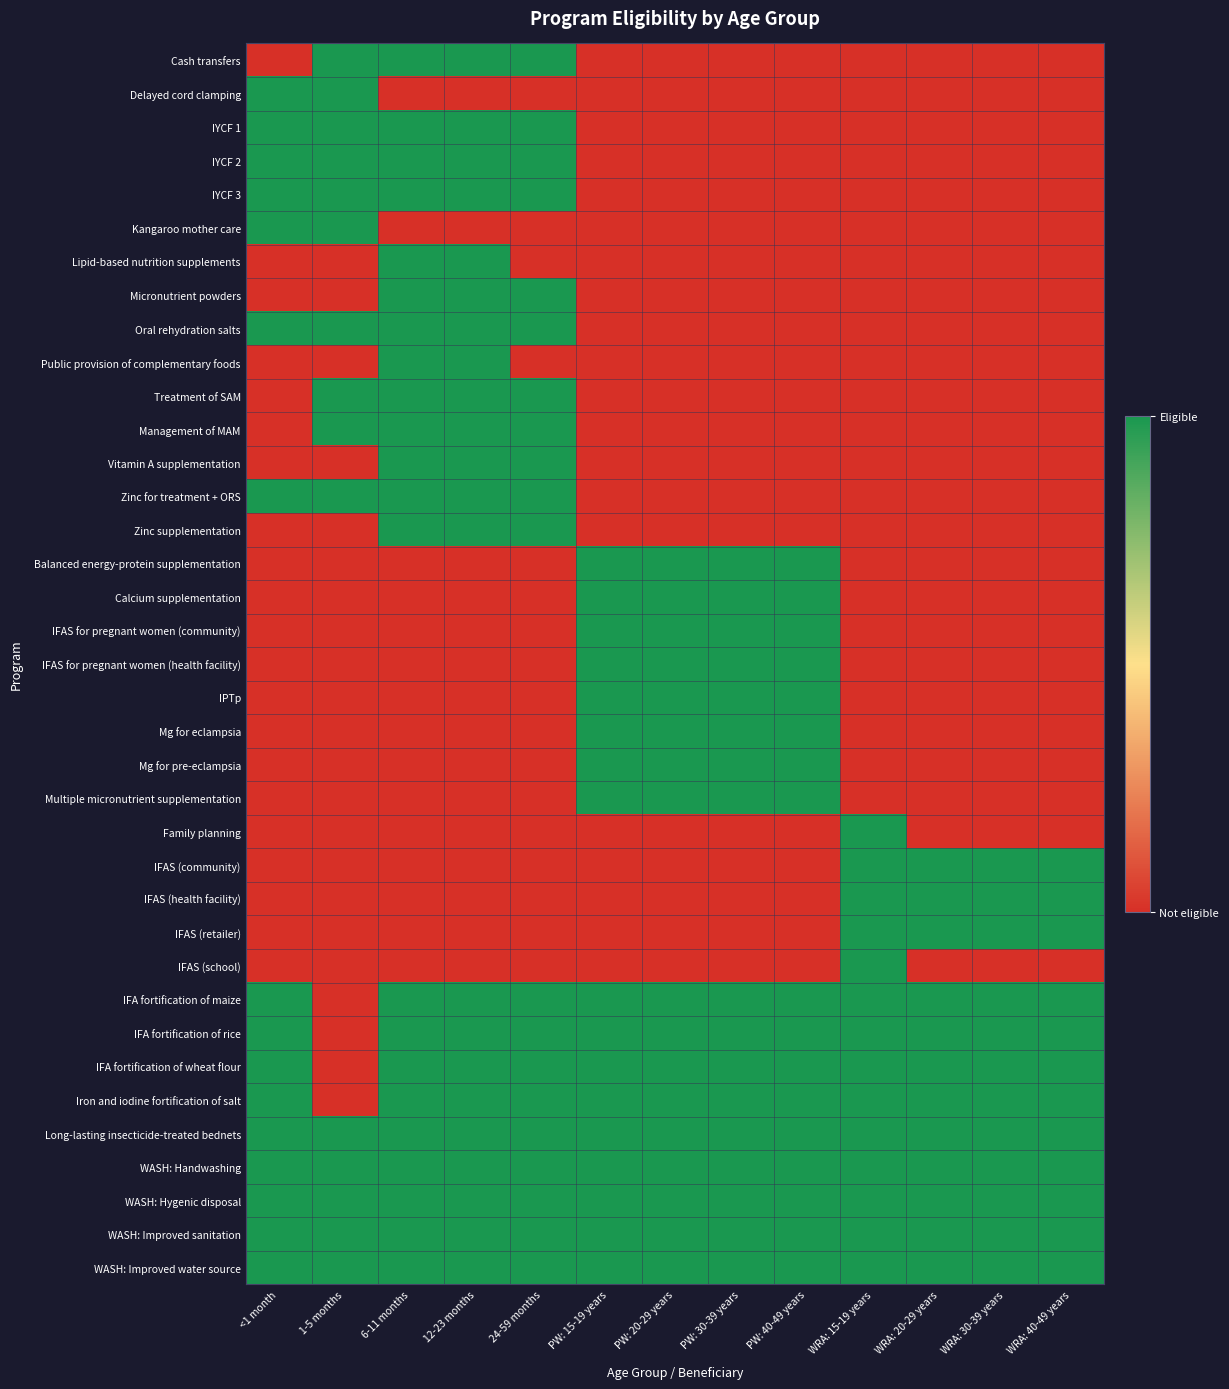

At which category does the chart reach its peak across all series?

1-5 months